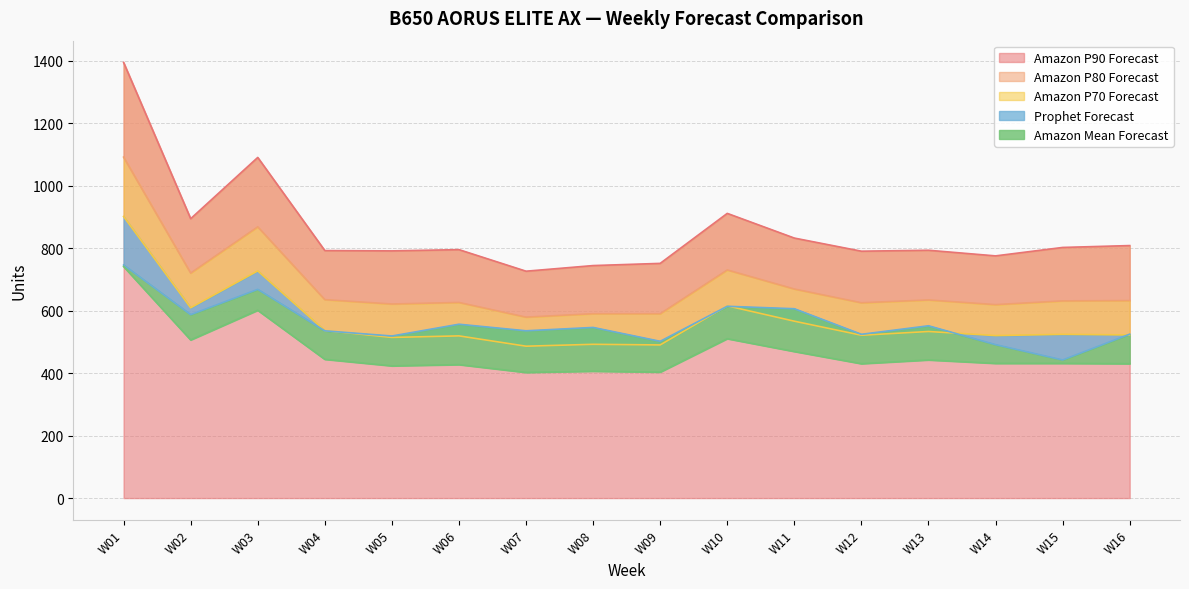

Reading left to right, transcribe all the data shown in this chart.

Prophet Forecast: 746.0	587.0	668.0	535.1	518.6	556.3	535.3	546.0	501.6	613.7	605.9	524.0	551.3	491.0	442.0	524.5
Amazon Mean Forecast: 741.0	506.0	601.0	444.0	423.0	427.0	402.0	406.0	403.0	510.0	469.0	430.0	442.0	431.0	431.0	430.0
Amazon P70 Forecast: 901.0	609.0	727.0	536.0	514.0	519.0	486.0	492.0	490.0	615.0	566.0	521.0	533.0	520.0	524.0	522.0
Amazon P80 Forecast: 1091.0	720.0	868.0	635.0	621.0	626.0	579.0	590.0	590.0	730.0	669.0	625.0	634.0	619.0	631.0	632.0
Amazon P90 Forecast: 1394.0	894.0	1090.0	792.0	791.0	795.0	726.0	744.0	751.0	911.0	832.0	790.0	793.0	775.0	802.0	808.0